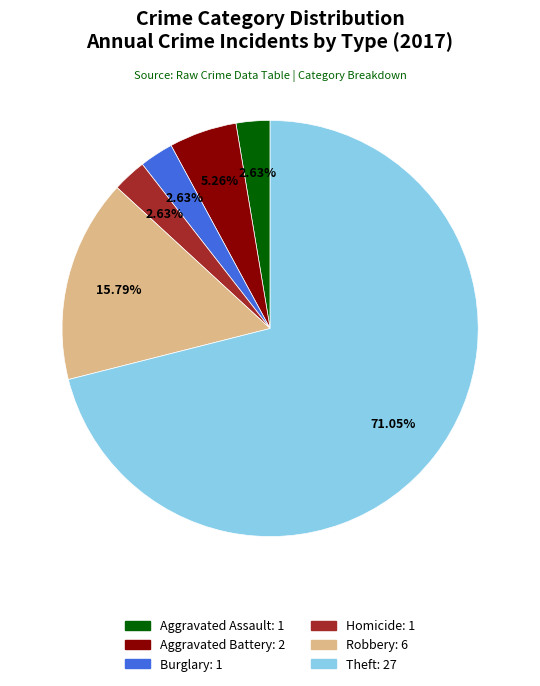

Does any single category account for the majority?

Yes